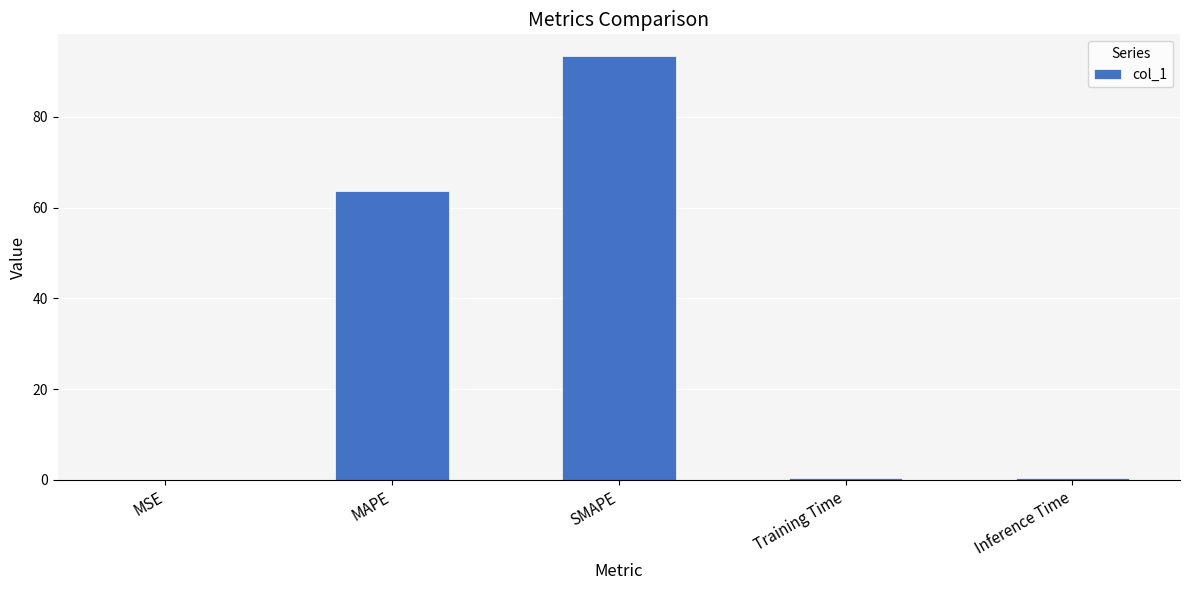

What is the sum of all values?

157.9